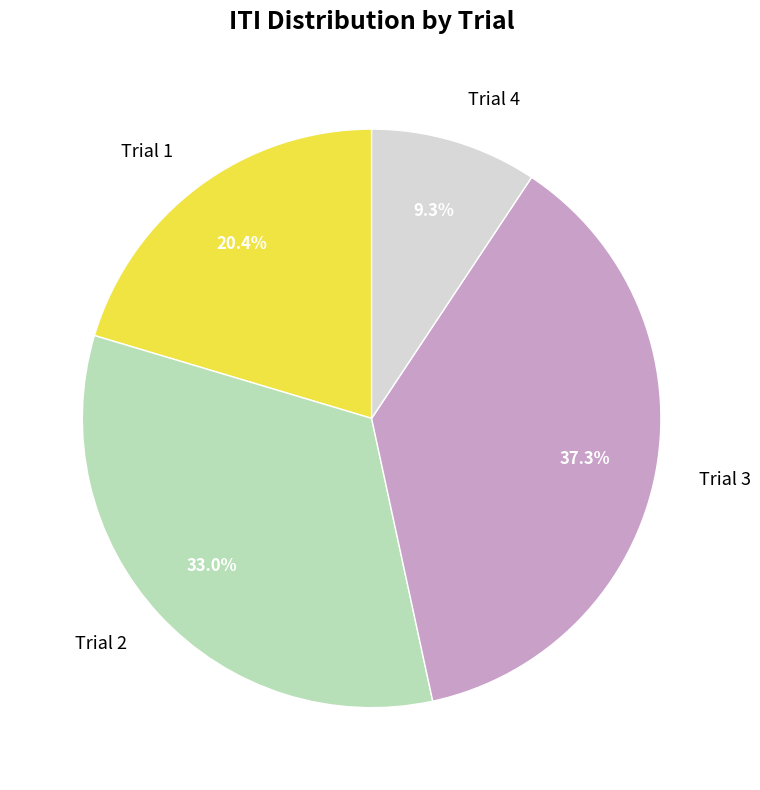

Do Trial 4 and Trial 2 together represent more than half of the pie?

No